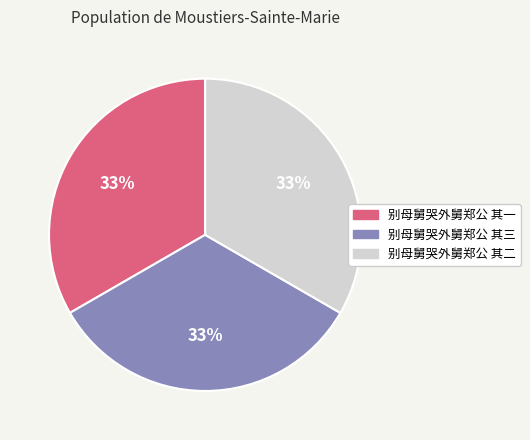

The 别母舅哭外舅郑公 其一 slice represents 46% of the pie. True or false?

False